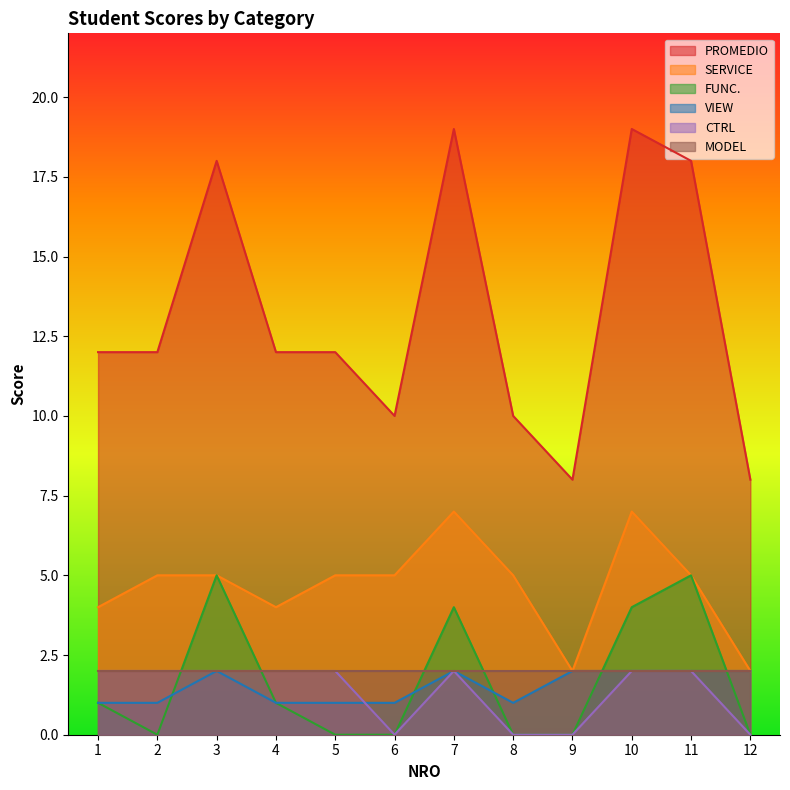

Is the value of PROMEDIO at 8 greater than the value of FUNC. at 7?

Yes